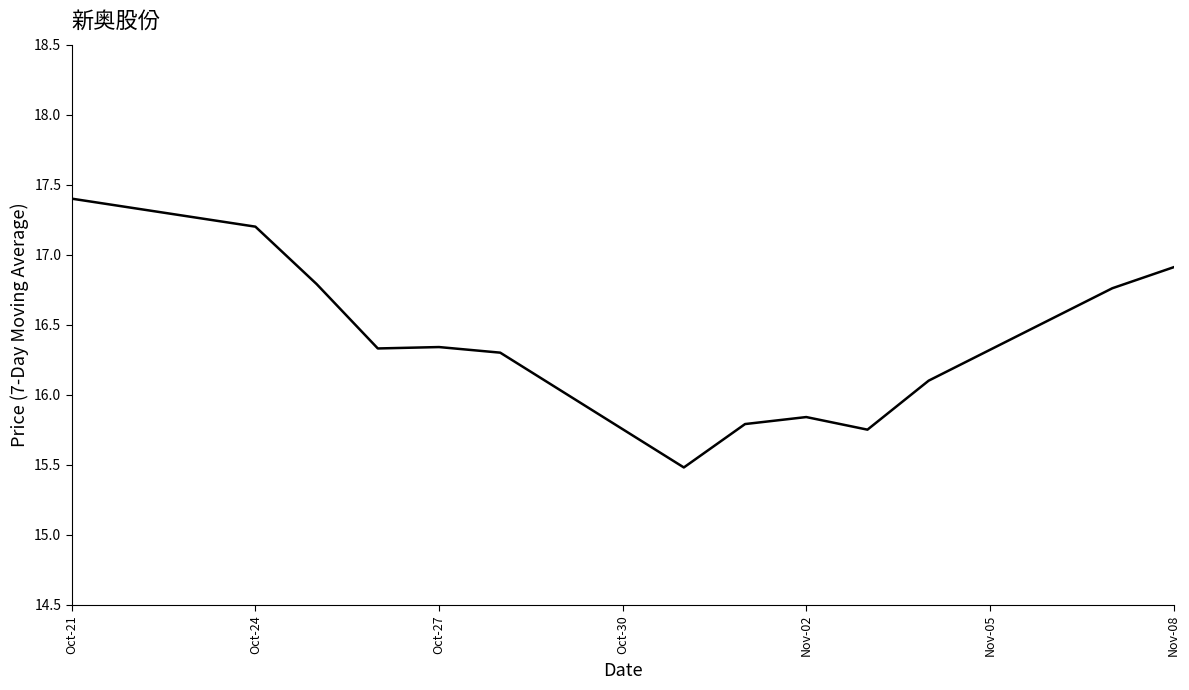

What is the smallest value displayed?

15.5